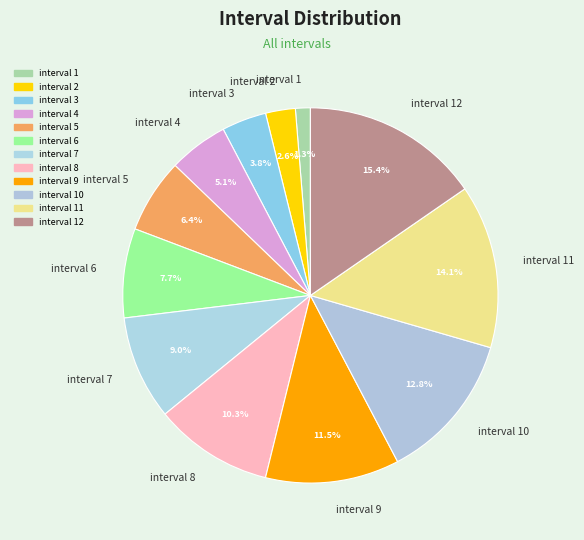

What is the total percentage of interval 6 and interval 1?

9.0%